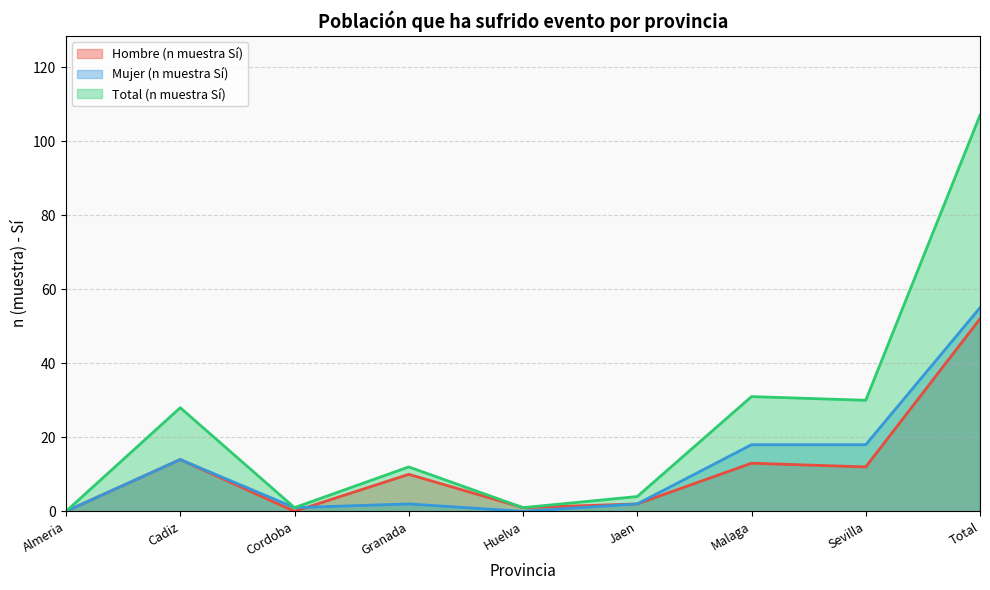

Between Huelva and Total, which is larger?

Total